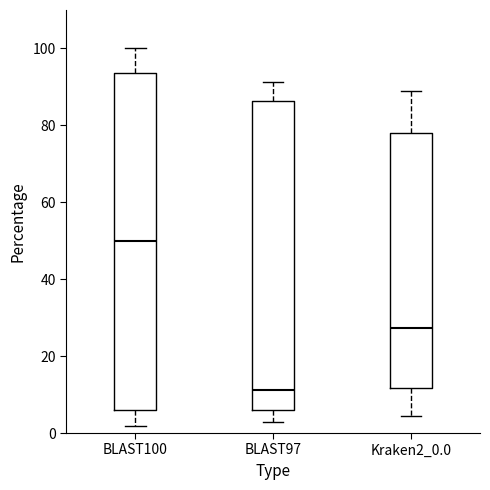

Reading left to right, read every box against the y-axis: the position of its median line, the range the box covers, and the ends of its whiskers. The values are not printed on the chart, so give them approximately, as read against the axis.

BLAST100: median 50, box 6 to 94, whiskers 2 to 100
BLAST97: median 12, box 6 to 86, whiskers 2 to 92
Kraken2_0.0: median 28, box 12 to 78, whiskers 4 to 88